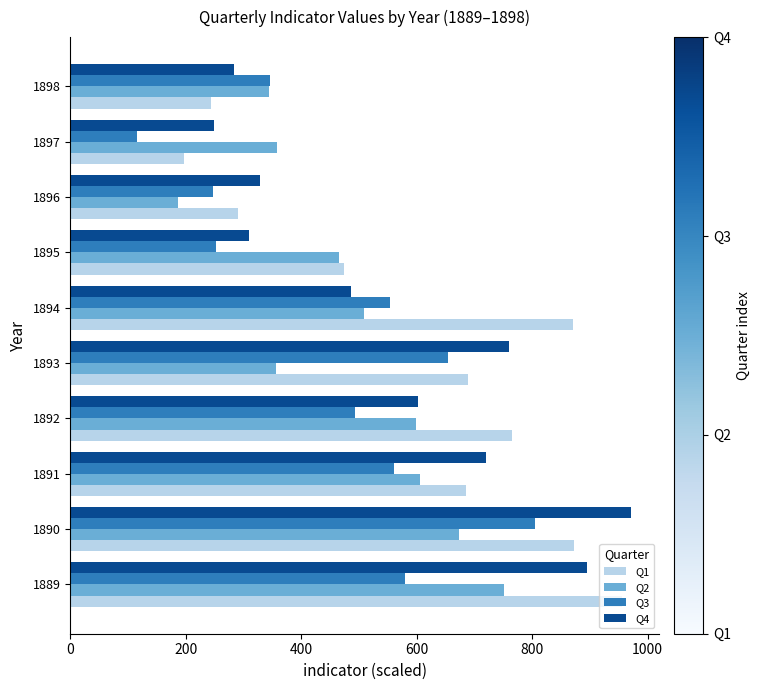

What is the difference between the second highest and second lowest values in the Q2 series?

327.5